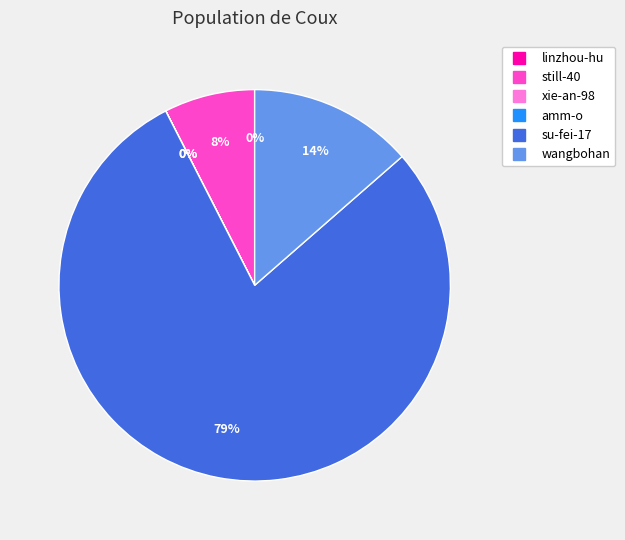

True or false: still-40 accounts for 1% of the total.

False